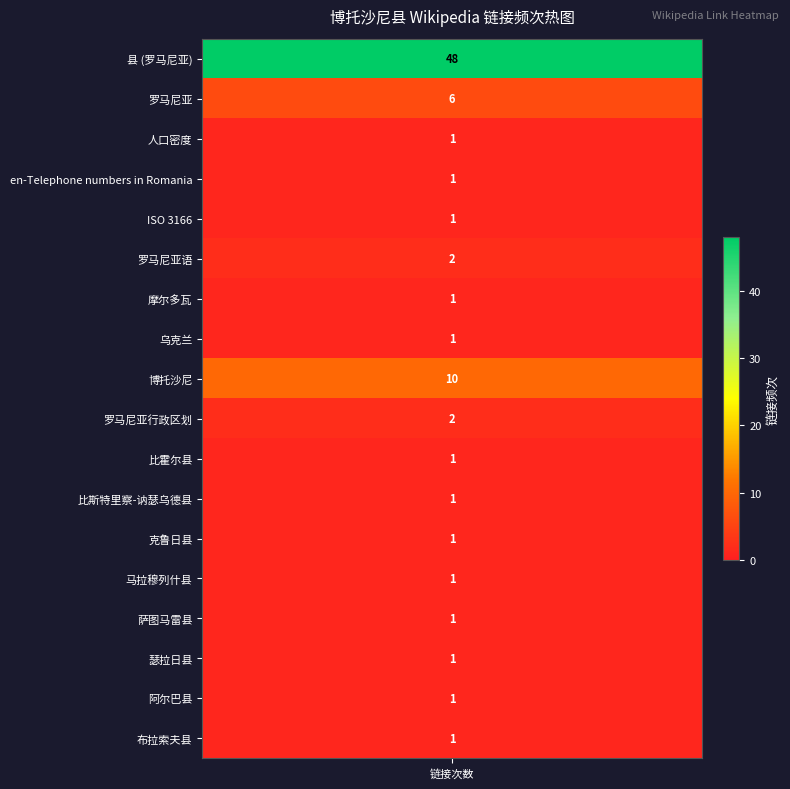

The chart shows a value of 20 at 县 (罗马尼亚). True or false?

False